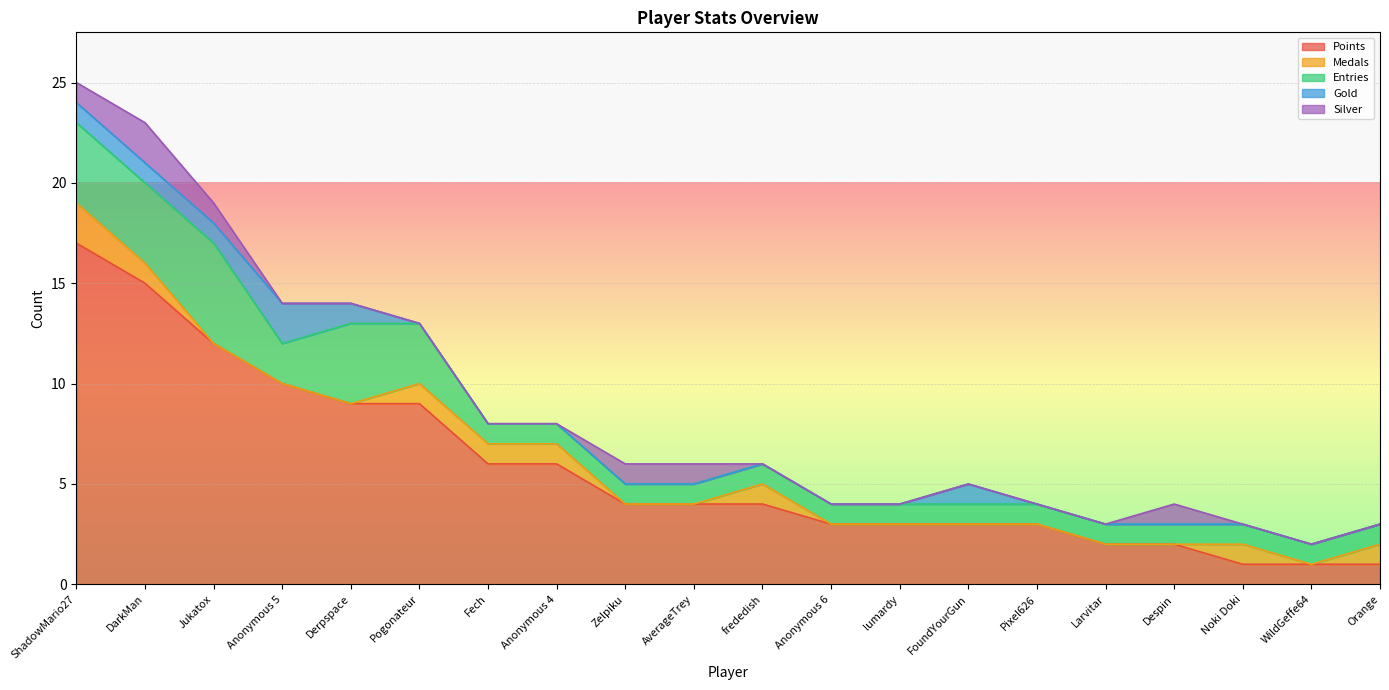

True or false: Points and Entries intersect in this chart.

False